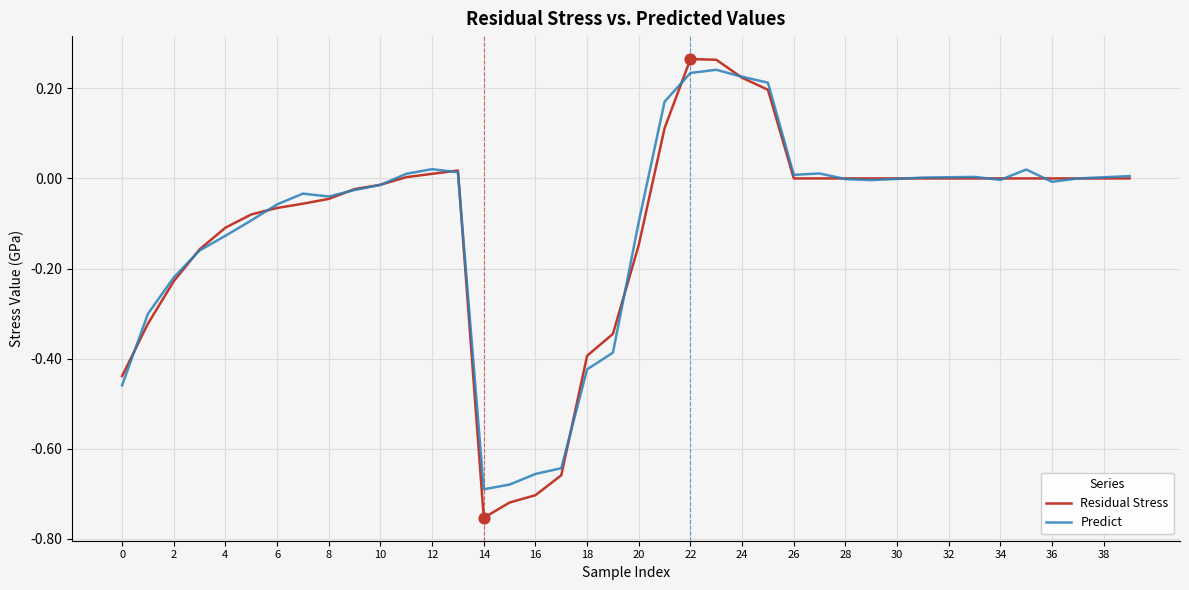

Which series has the widest spread of values?

Residual Stress